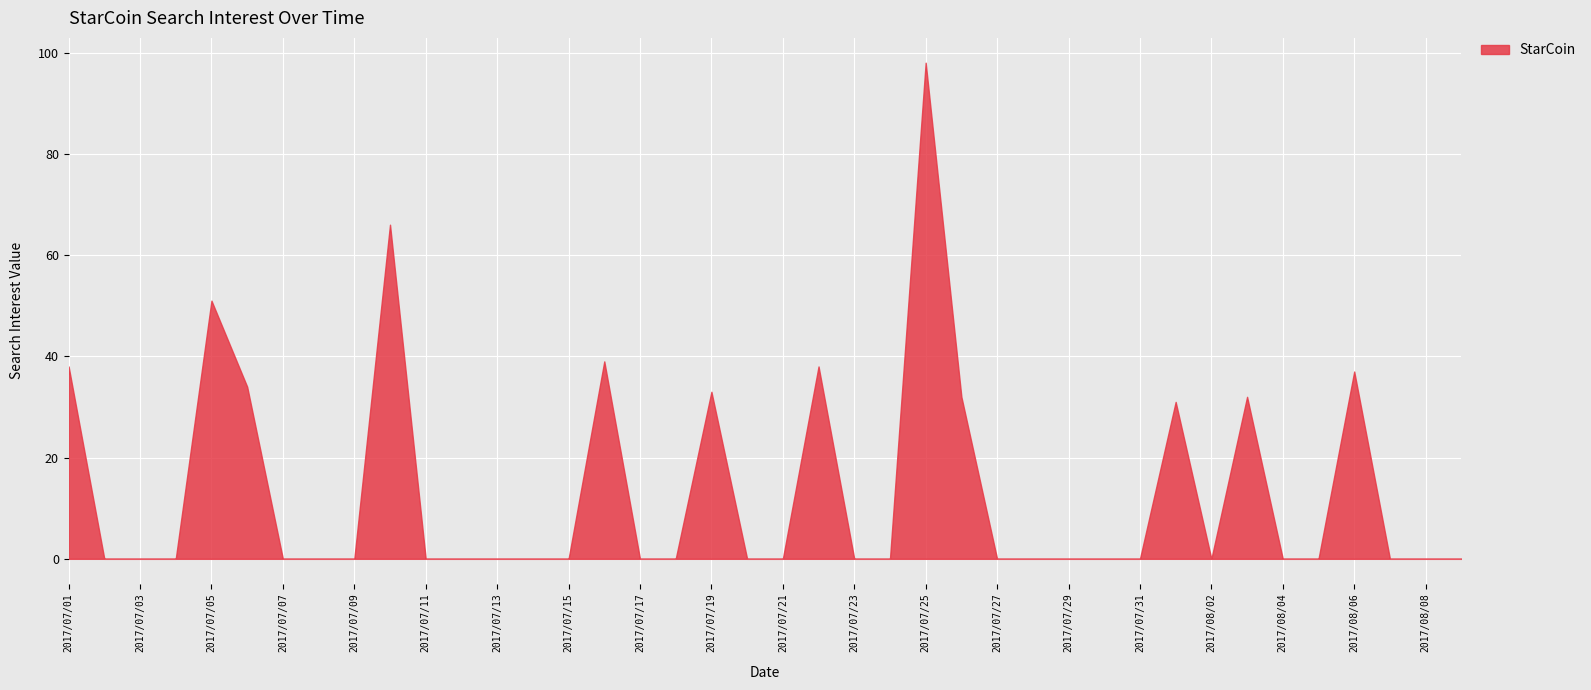

At which label is the value closest to 49?

2017/07/05